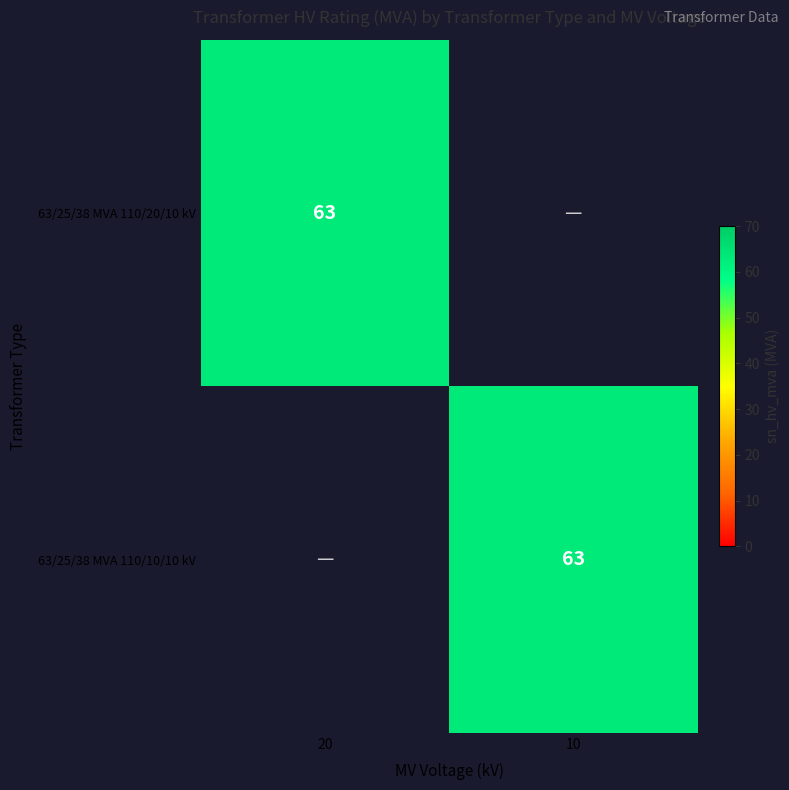

The 63/25/38 MVA 110/20/10 kV series shows 63 at 20. True or false?

True